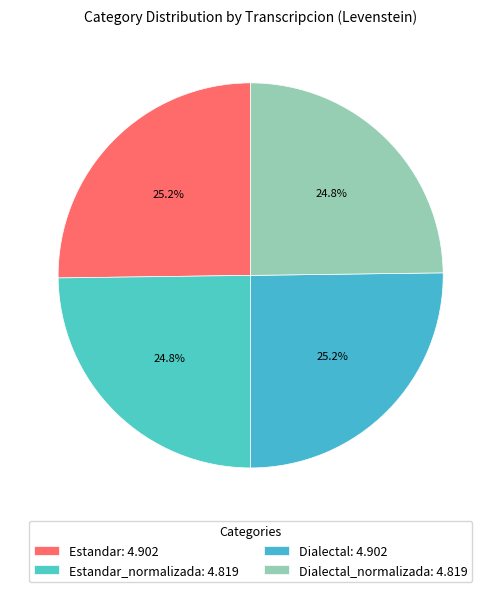

Rank the categories by value from lowest to highest.

Estandar_normalizada, Dialectal_normalizada, Estandar, Dialectal